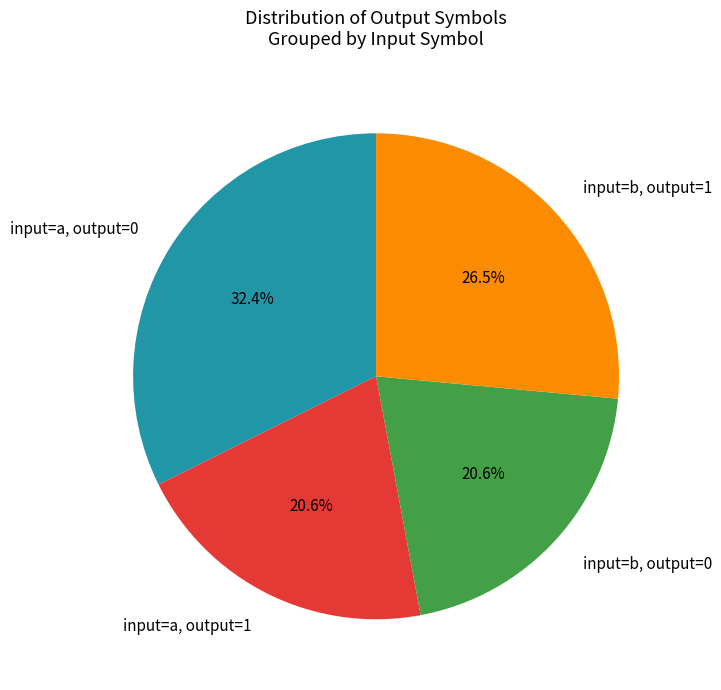

Does any single category account for the majority?

No